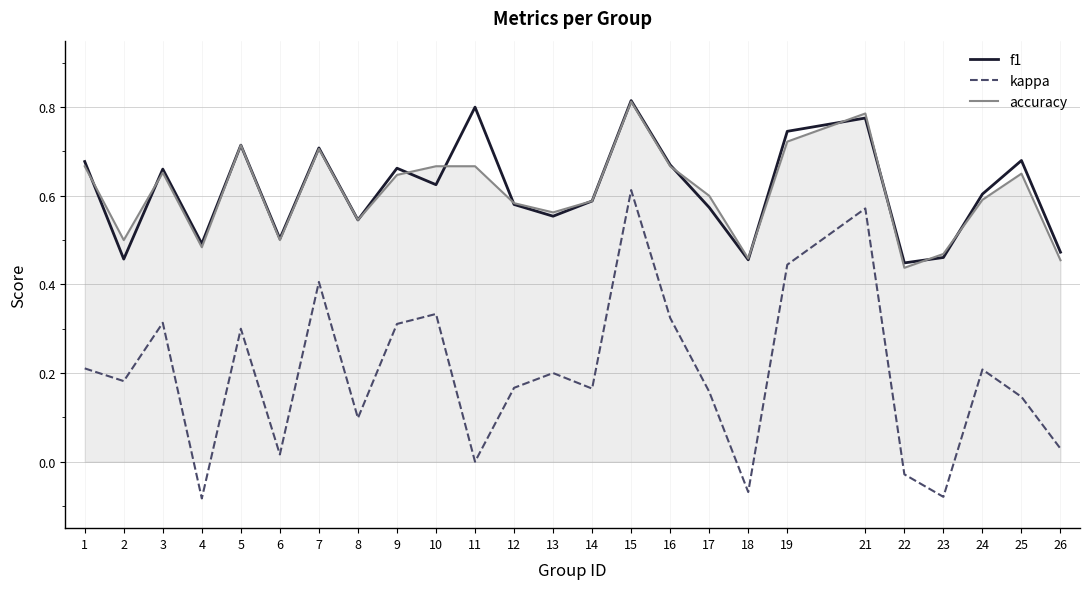

Which series has the widest spread of values?

kappa